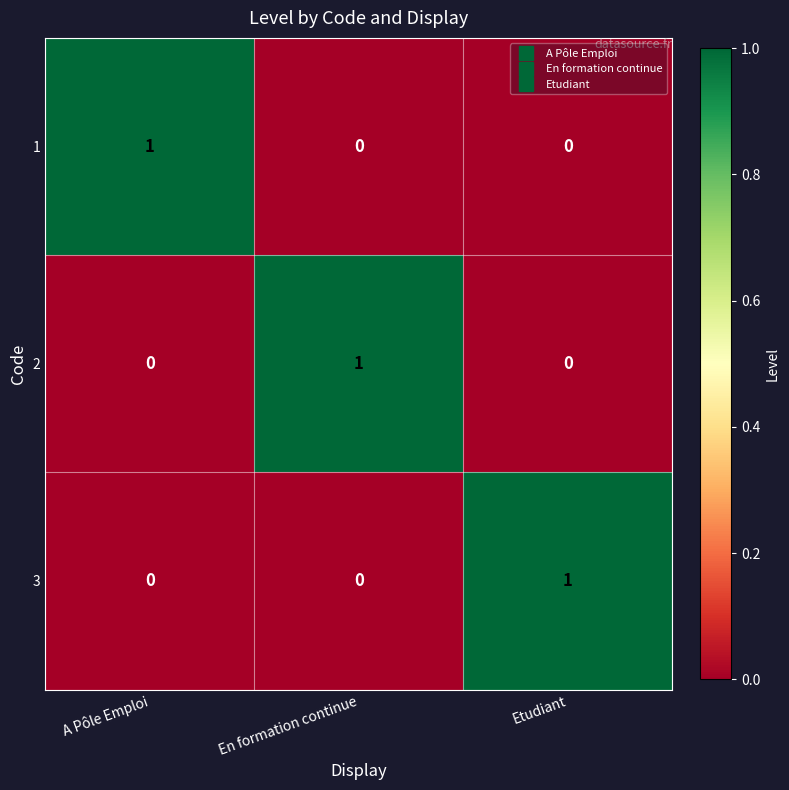

How many categories are shown in the chart?

3